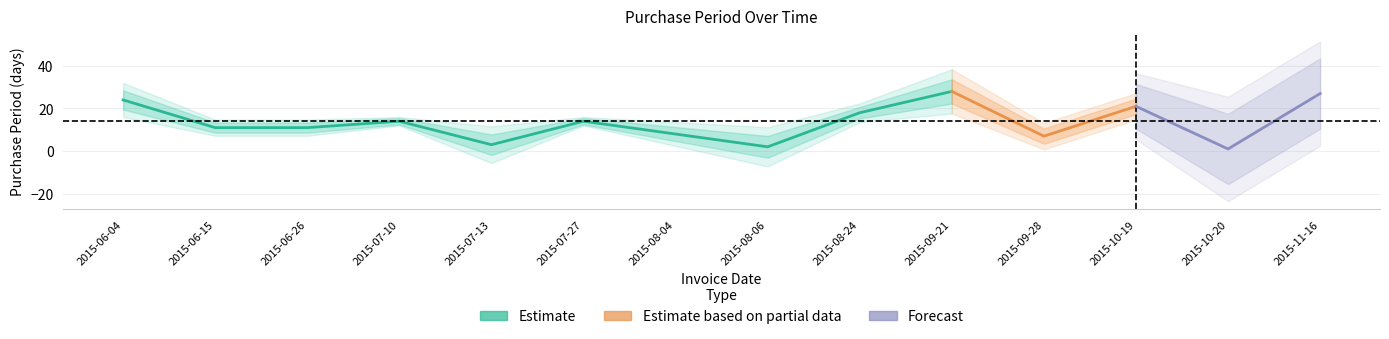

Where is the first local maximum?

2015-07-10